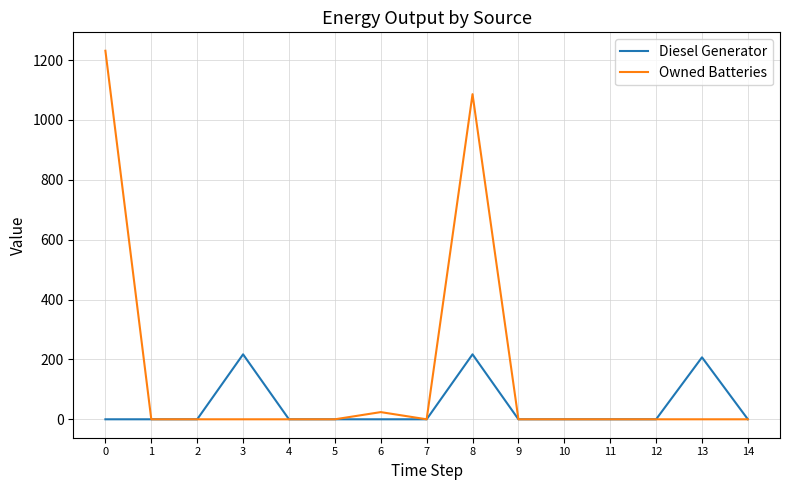

Reading left to right, what are all the values shown in this chart?

Diesel Generator: 0.0	0.0	0.0	217.0	0.0	0.0	0.0	0.0	217.0	0.0	0.0	0.0	0.0	207.0	0.0
Owned Batteries: 1231.0	0.0	0.0	0.0	0.0	0.0	24.0	0.0	1086.0	0.0	0.0	0.0	0.0	0.0	0.0